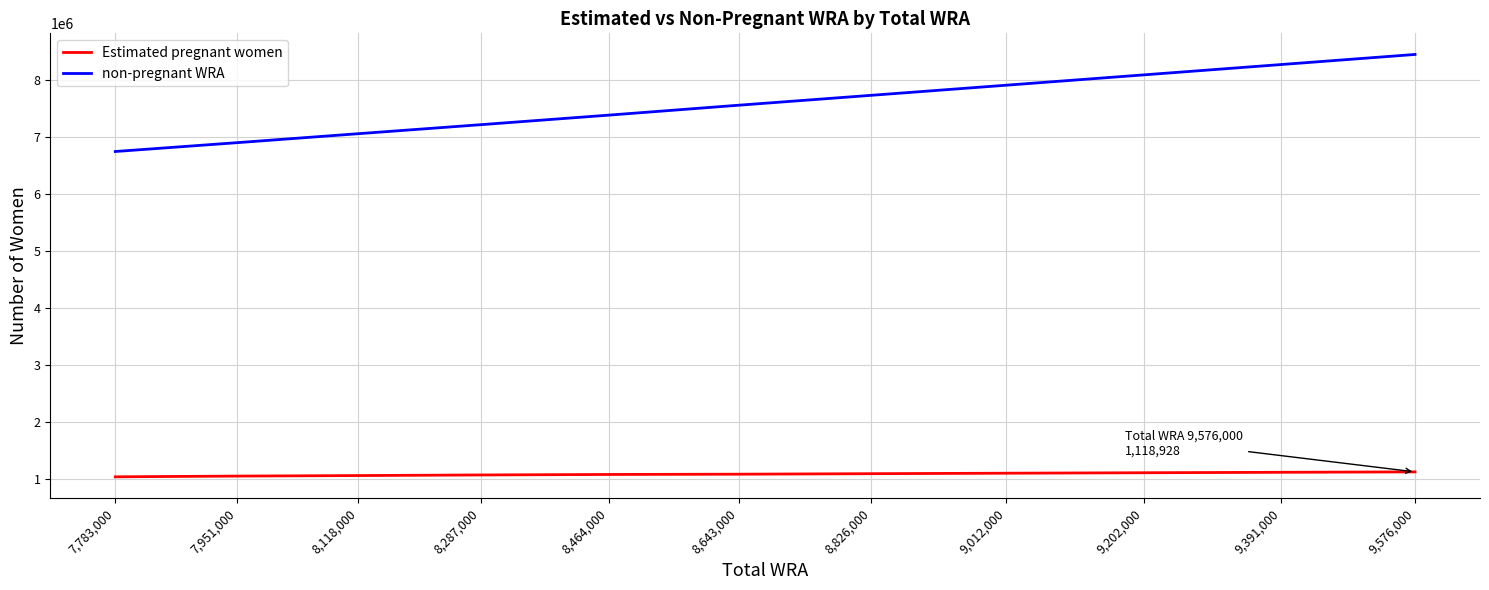

The non-pregnant WRA series shows 4581416.7 at 8,464,000. True or false?

False